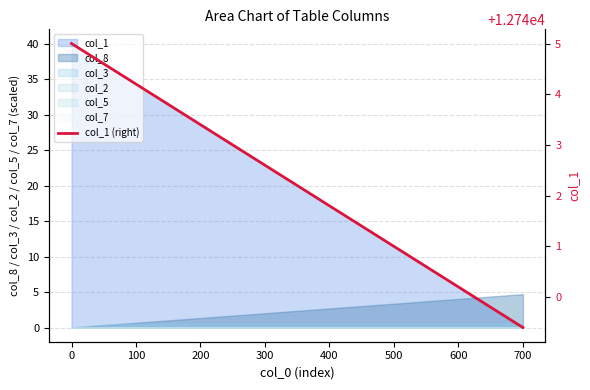

Reading right to left, list all the values displayed in this chart.

12739.4	12740.0	12740.5	12741.1	12741.6	12742.2	12742.8	12743.3	12743.9	12744.4	12745.0